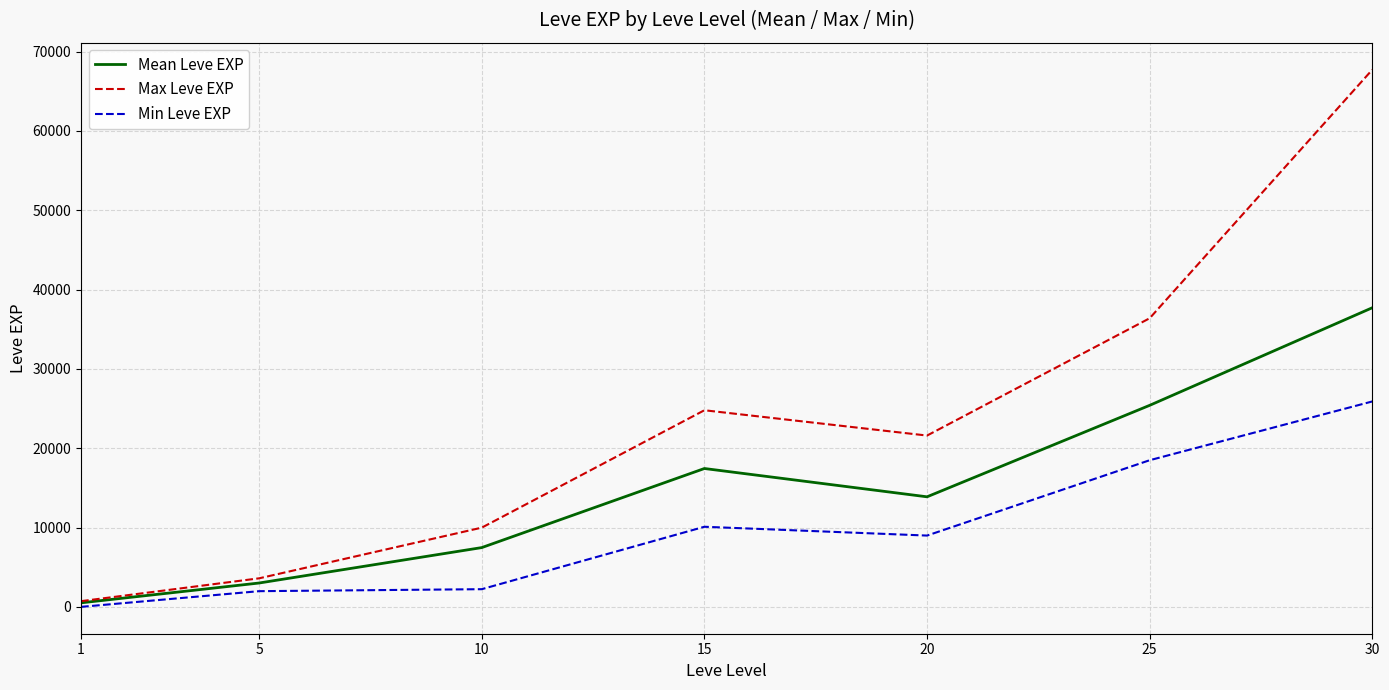

Does the chart have visible grid lines?

Yes